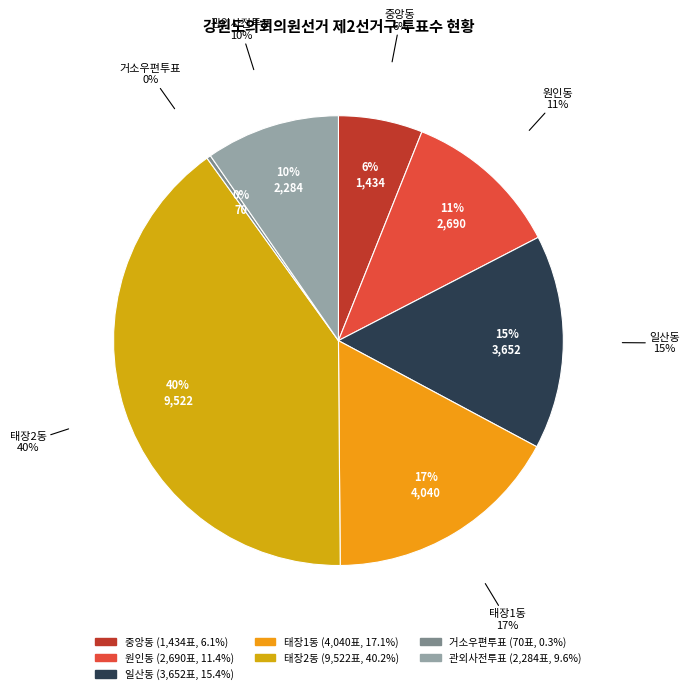

Is it true that 관외사전투표 is 1% of the pie?

False